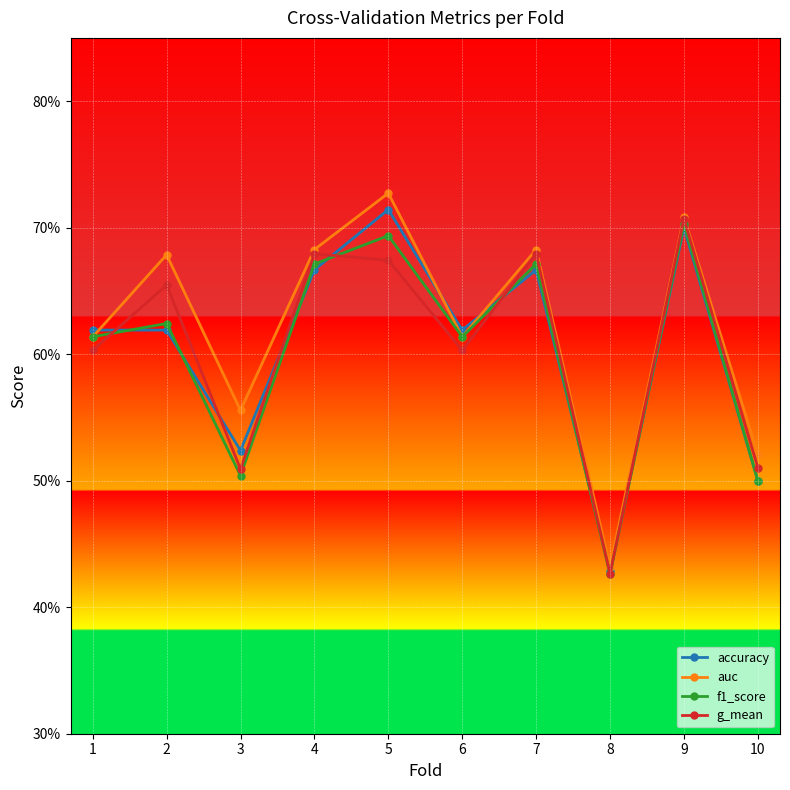

What are all the series names shown in the legend?

accuracy, auc, f1_score, g_mean